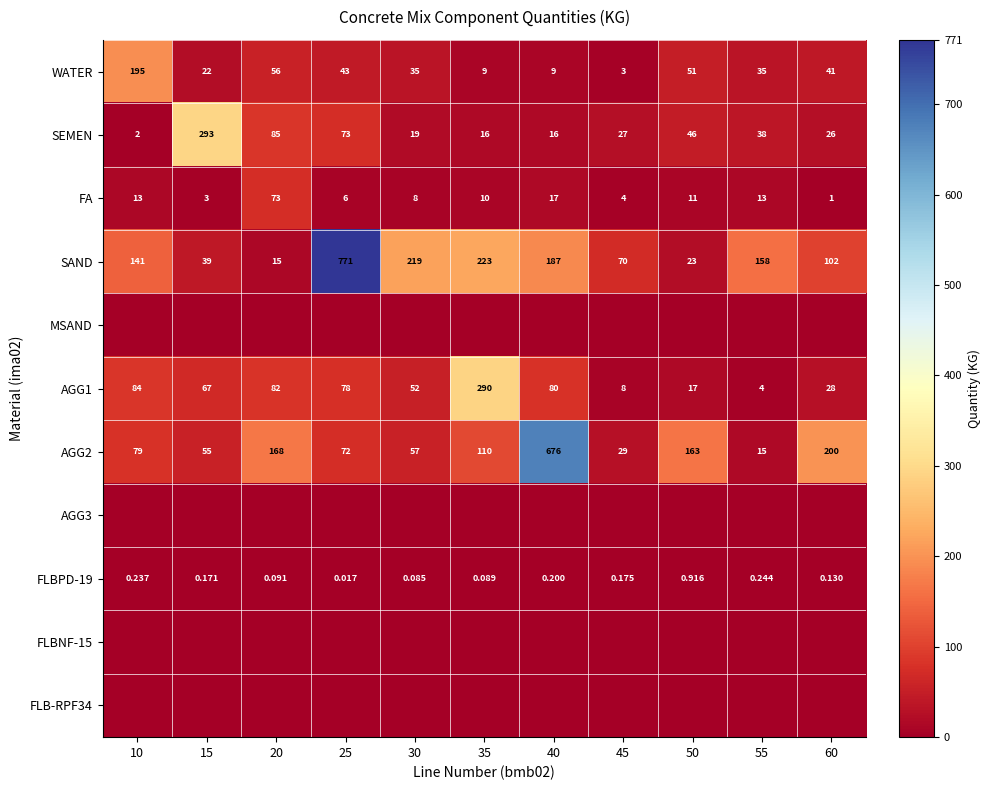

What is the total value across all series at 55?

263.7